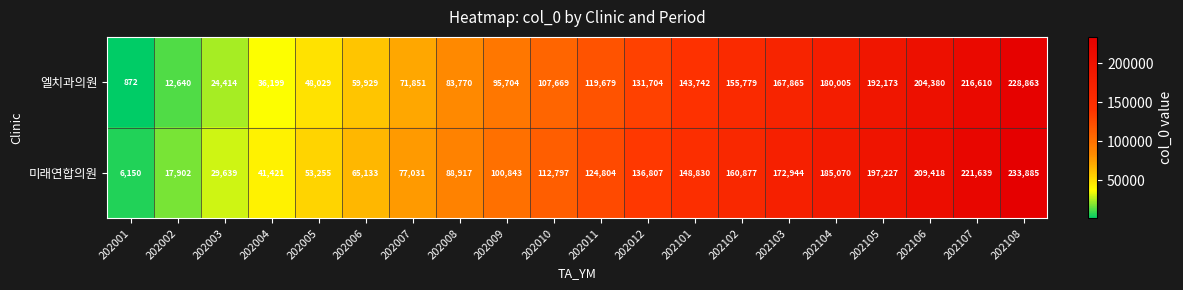

Which series changed the most between 202006 and 202102?

엘치과의원